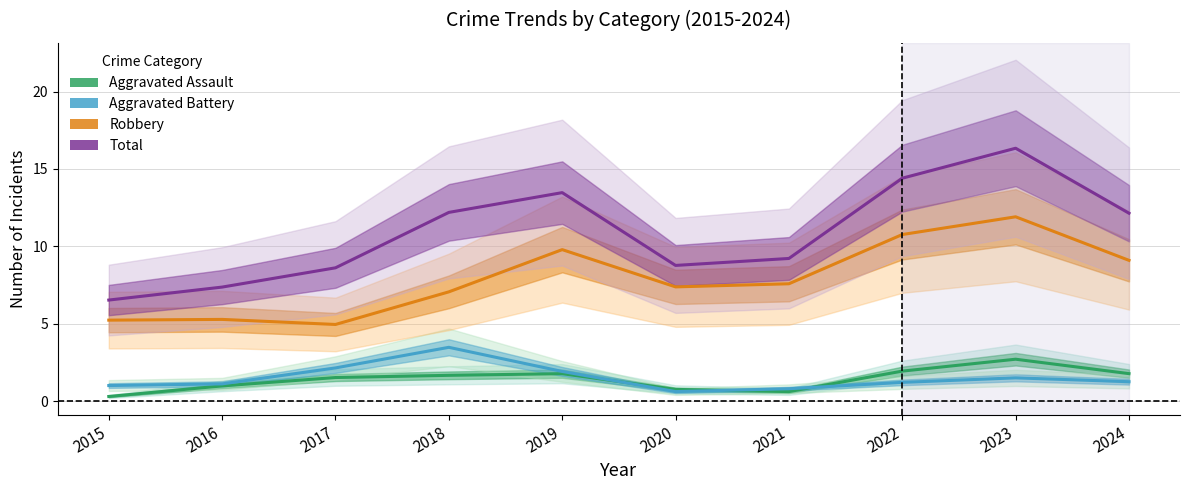

True or false: Robbery and Aggravated Battery intersect in this chart.

False